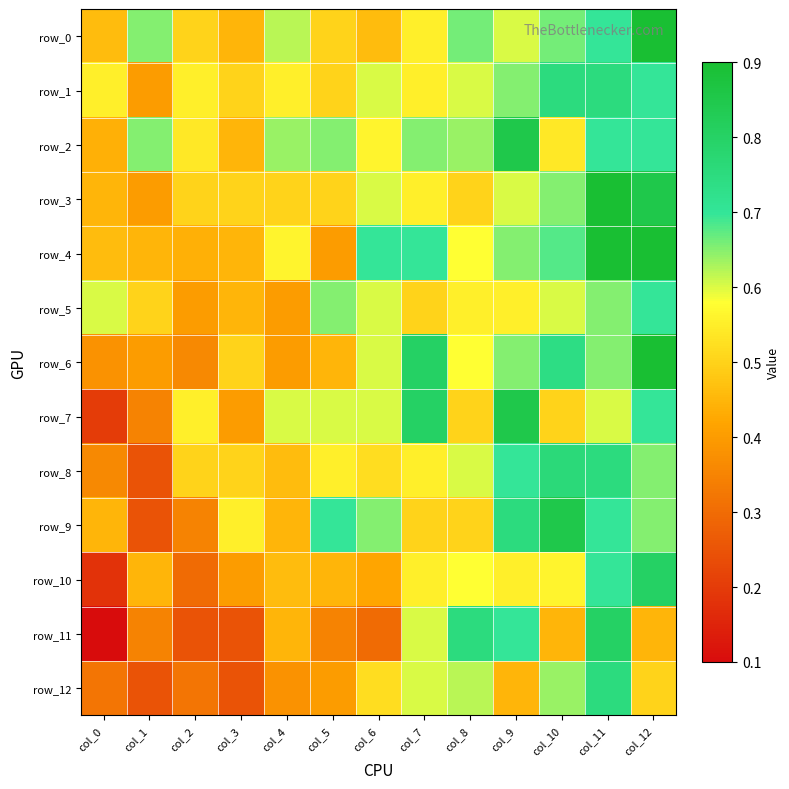

Count the row_8 values in the range 0 to 1.

13